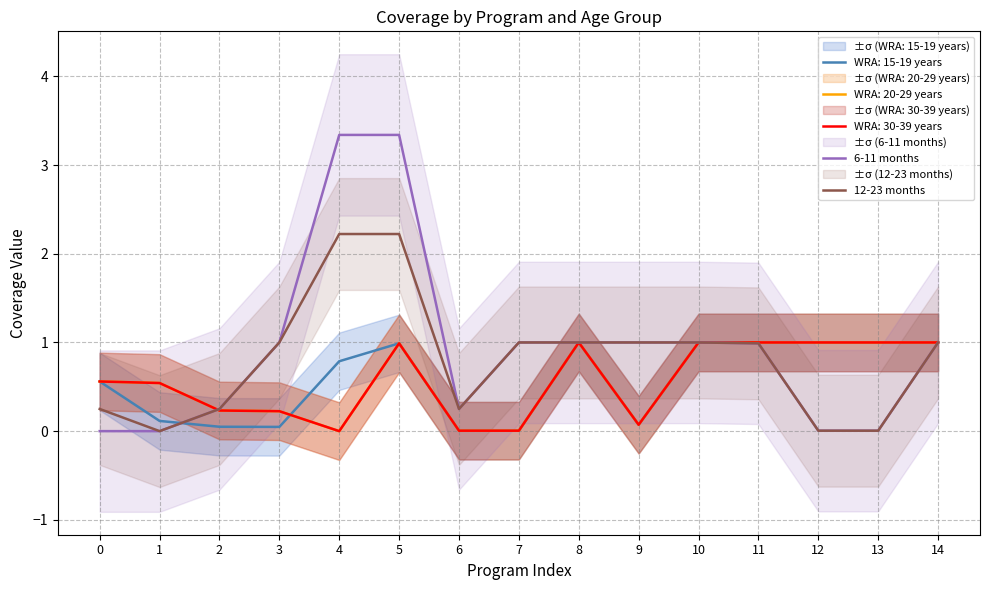

At which category does 12-23 months reach its first local valley?

1